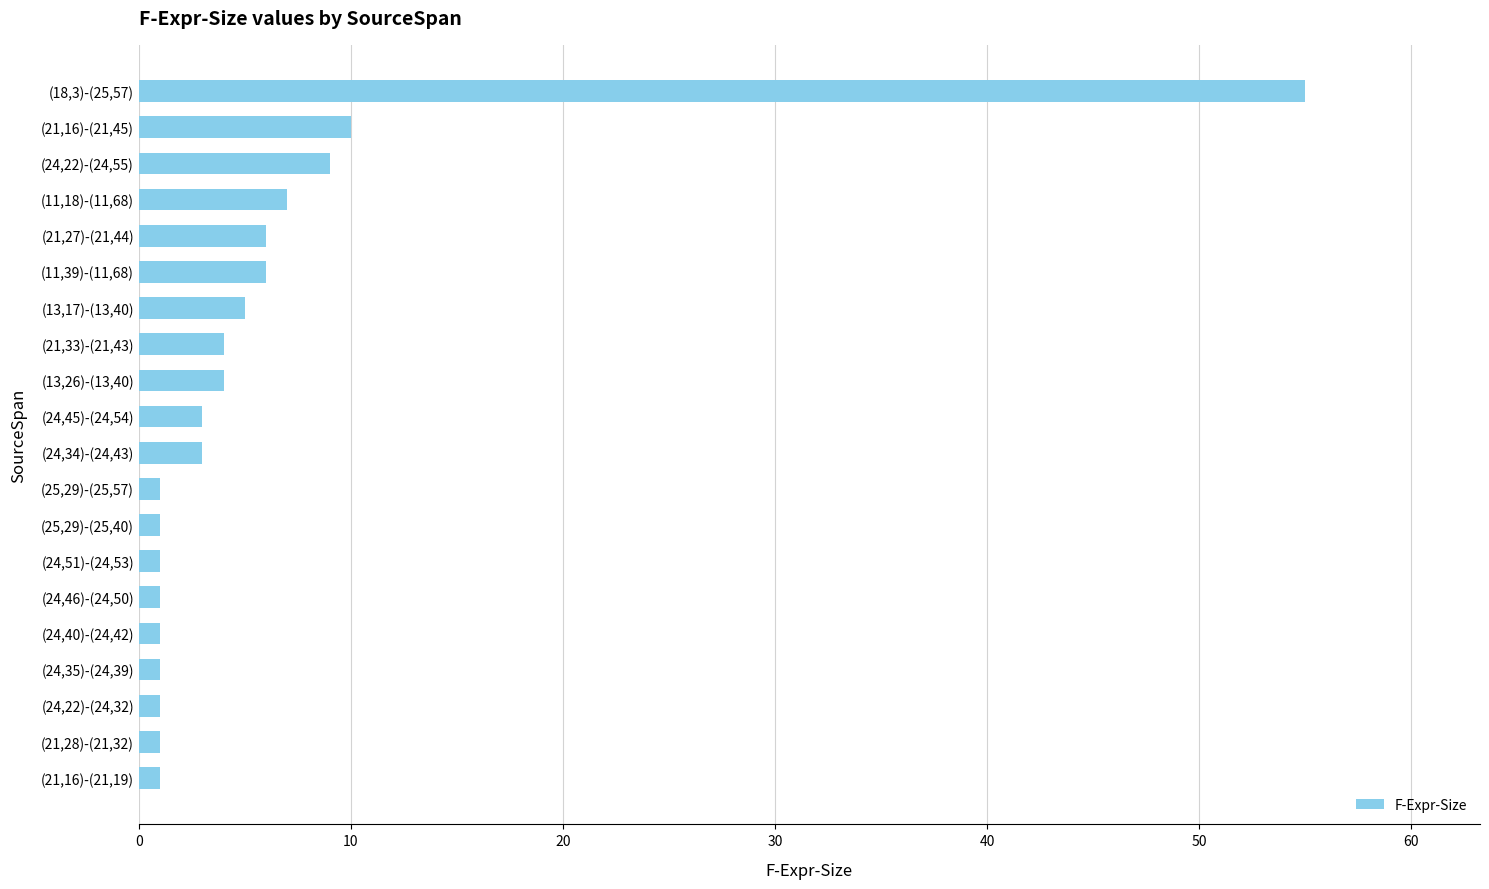

What is the average value?

6